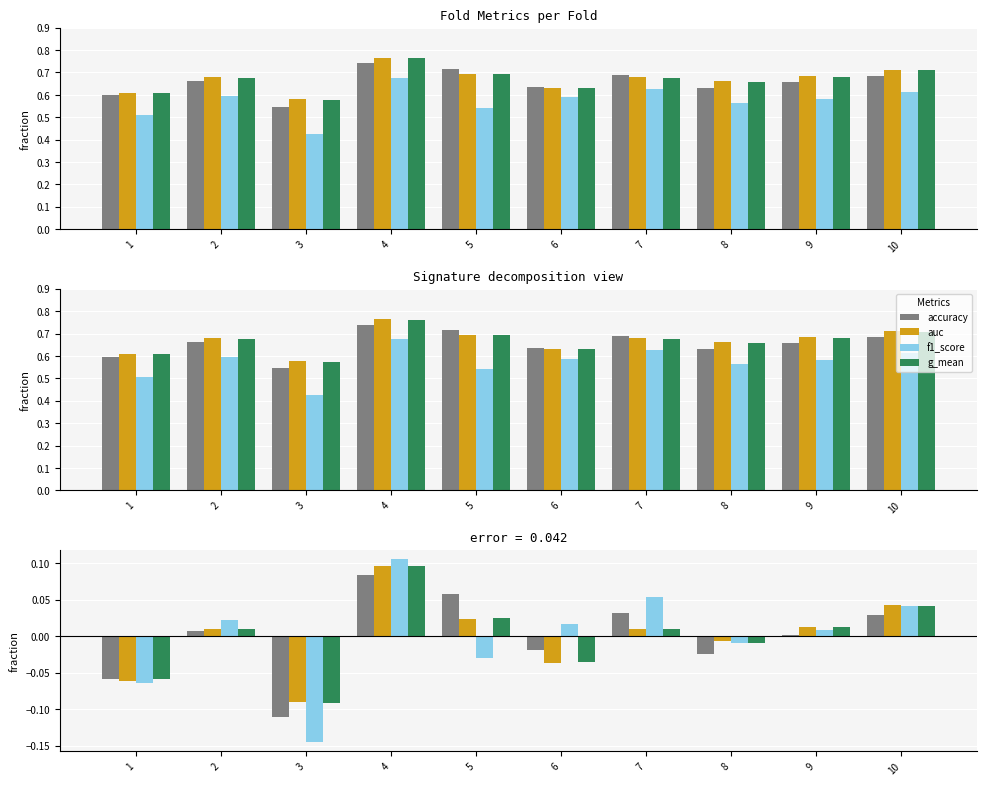

Between 10 and 1, which is larger?

10